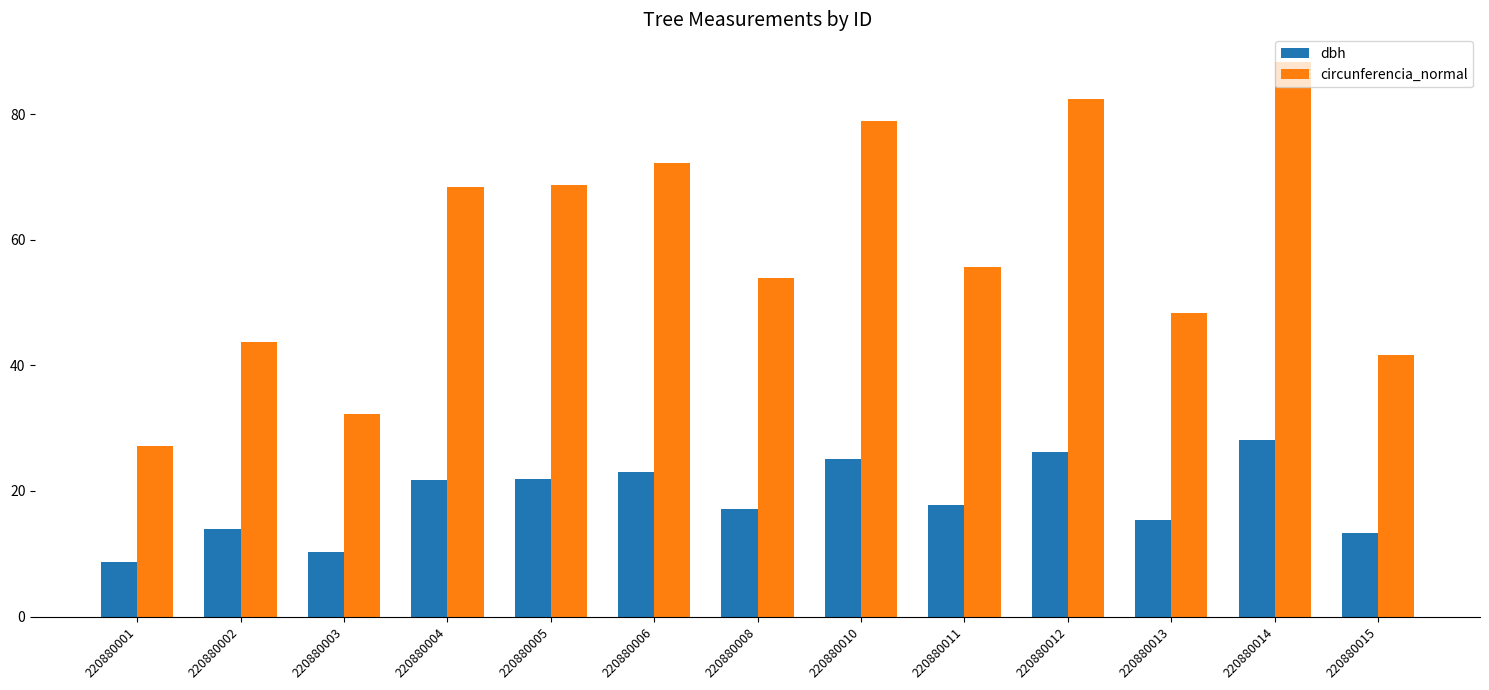

What is the difference between the highest and lowest values at 220880013?

33.0